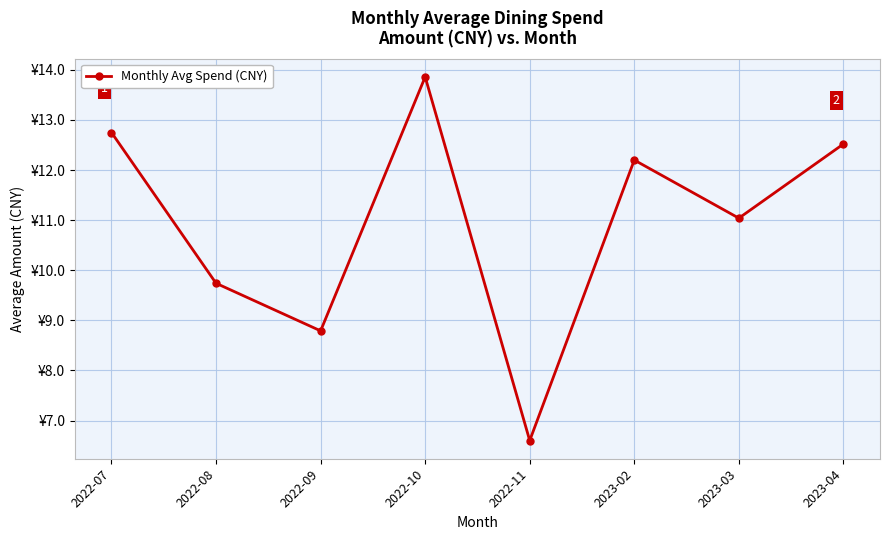

Is it true that the value at 2023-04 is 12.5?

True